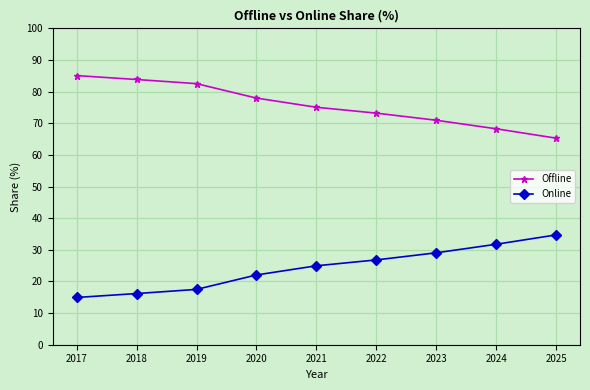

How many data points in Online are less than 24?

4